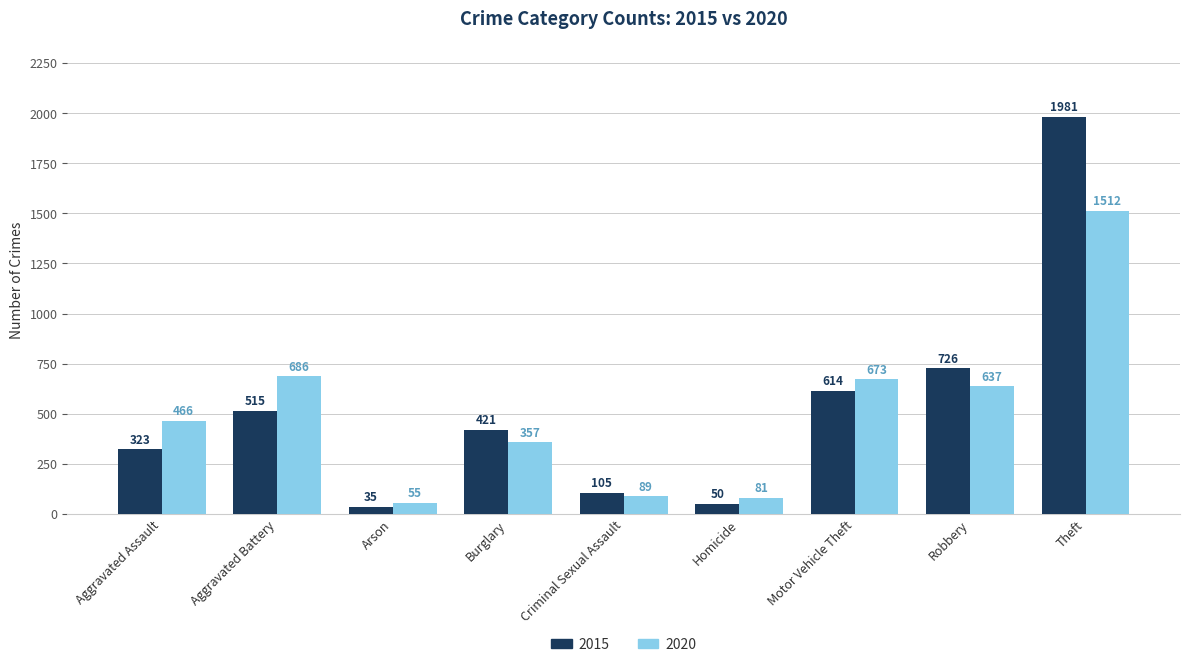

Rank the series at Motor Vehicle Theft from highest to lowest value.

2020, 2015